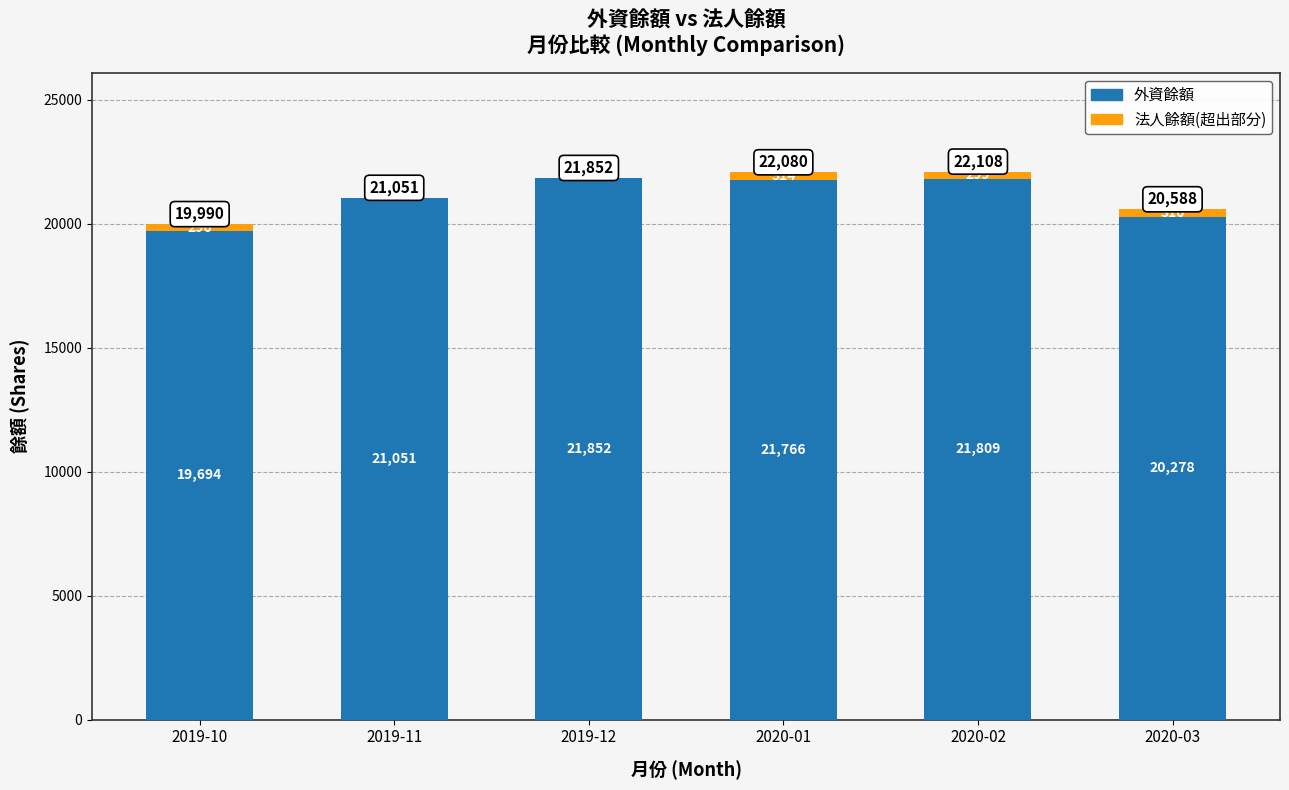

Where does the 外資餘額 series first go above 21766?

2019-12